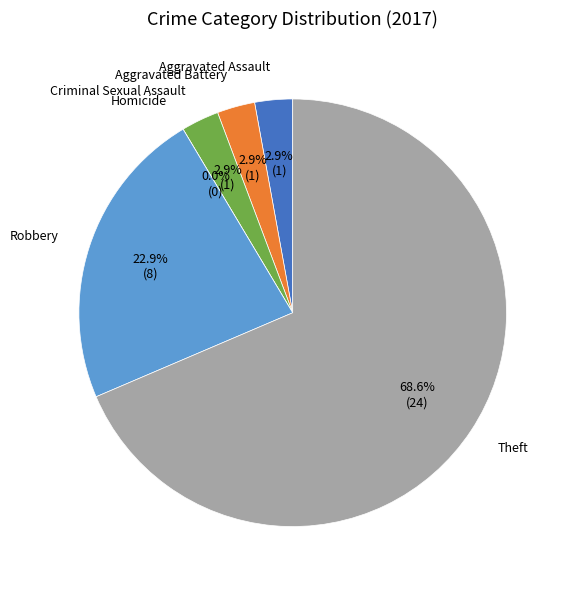

How many segments does this pie chart have?

6